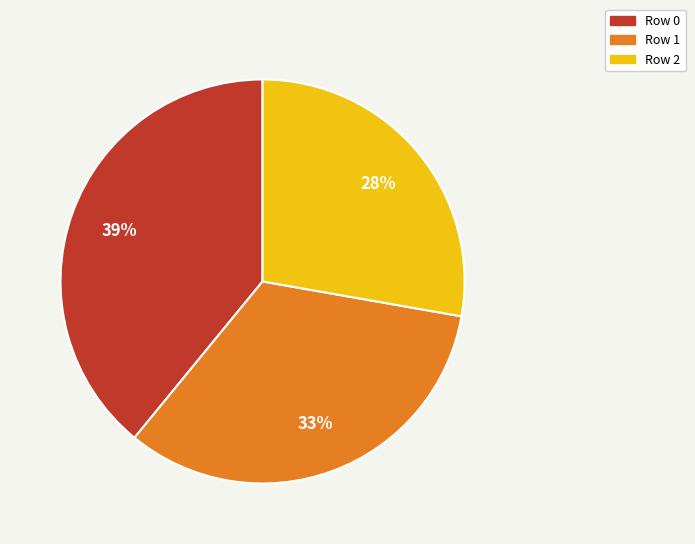

Approximately how many times larger is the value at Row 0 compared to Row 1?

1.2